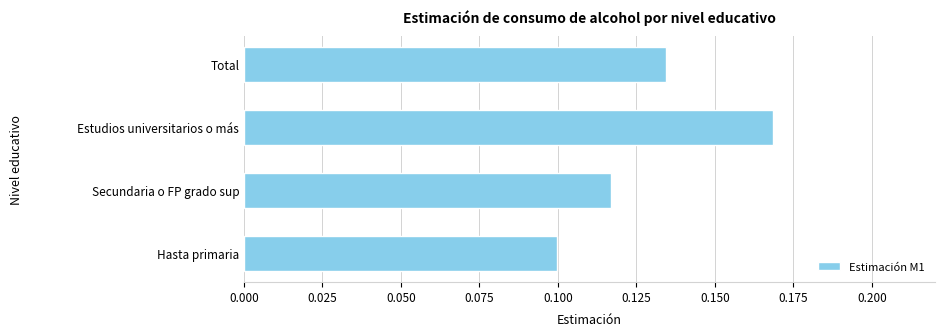

True or false: the data shows 0.2 at Secundaria o FP grado sup.

False